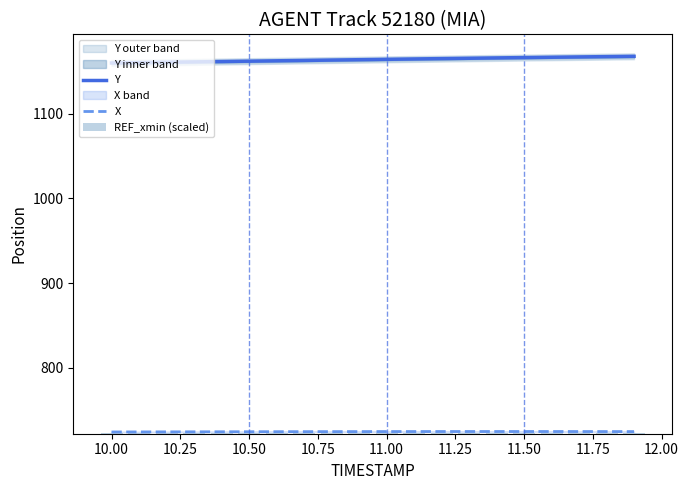

Does the chart contain stacked bars?

No